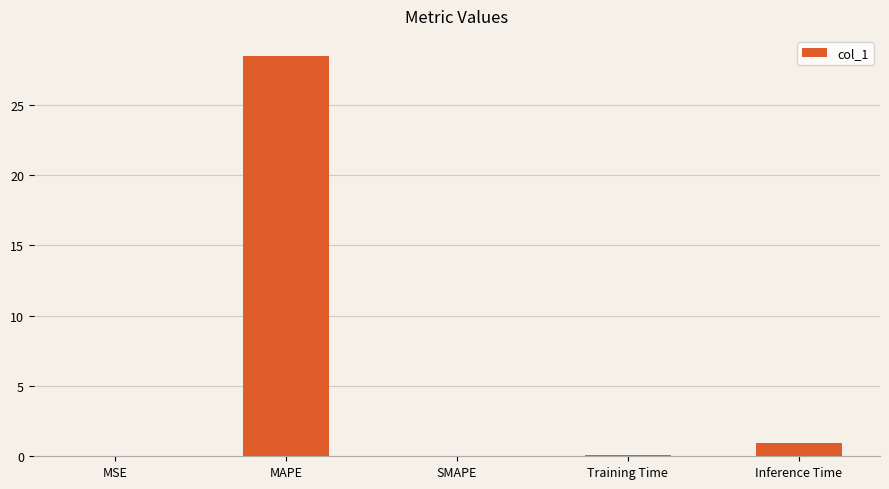

Between MAPE and Training Time, which is larger?

MAPE